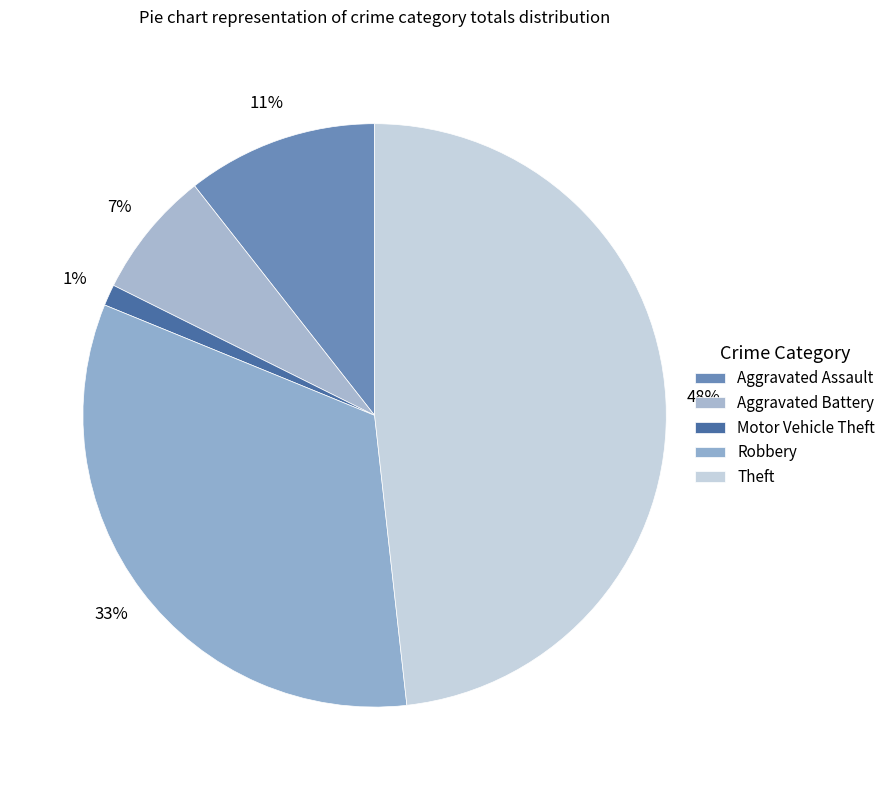

How many segments does this pie chart have?

5